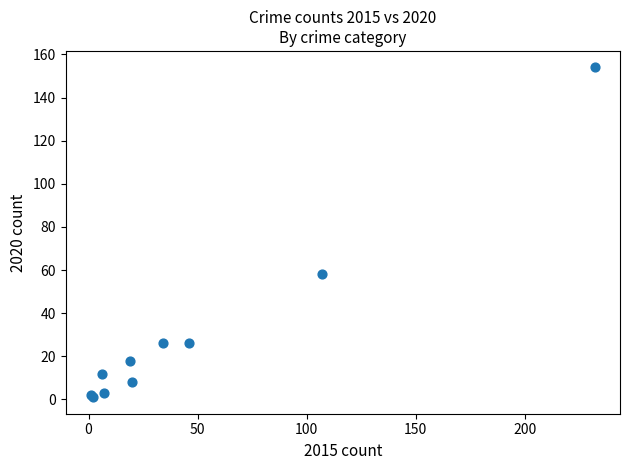

What Y value in the scatter plot is closest to 77?

58